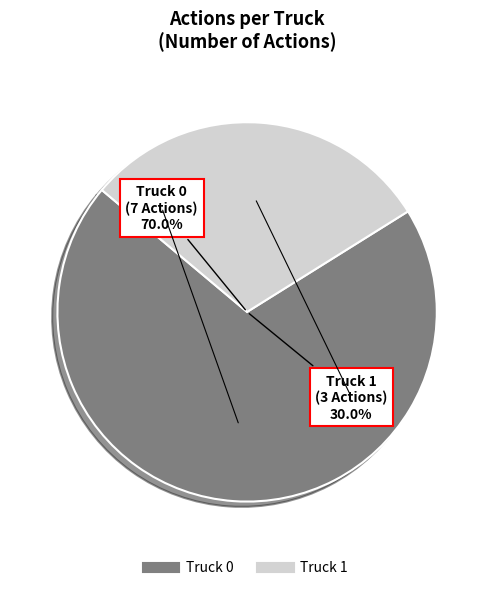

To the nearest percent, what is the difference between the largest and smallest slice percentages?

40%